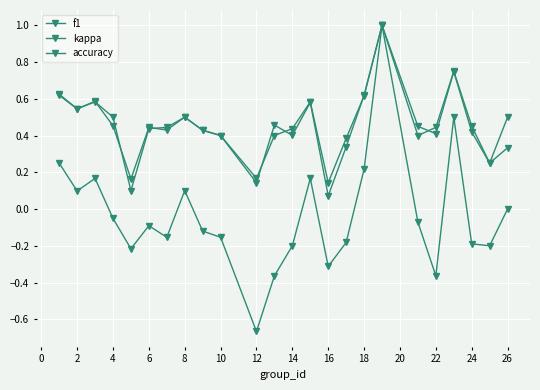

Which series has the largest range (max minus min)?

kappa